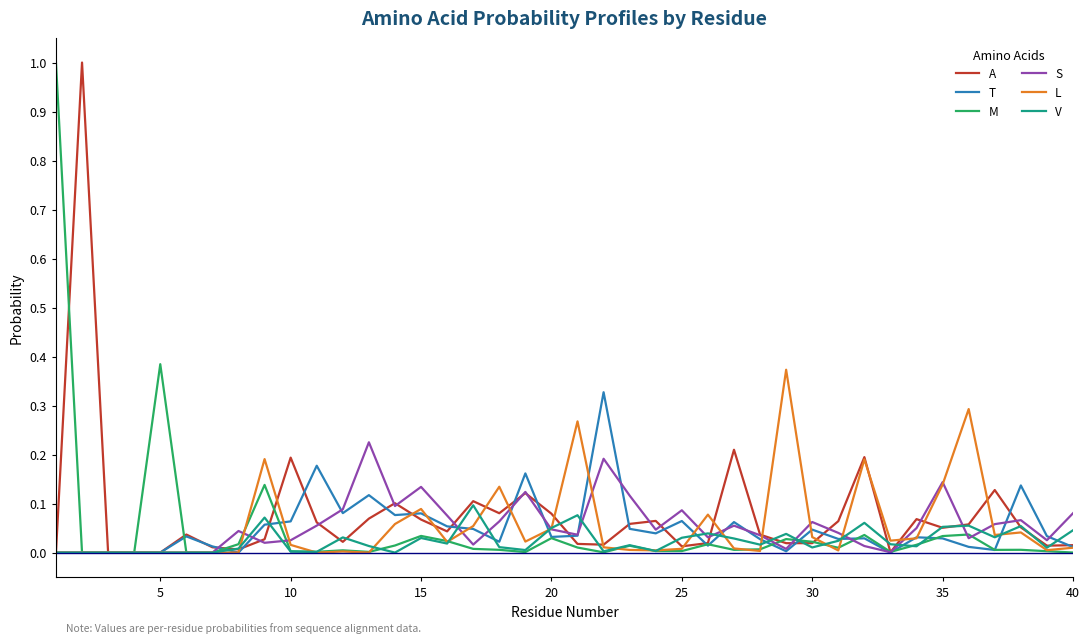

What is the greatest value displayed?

1.0